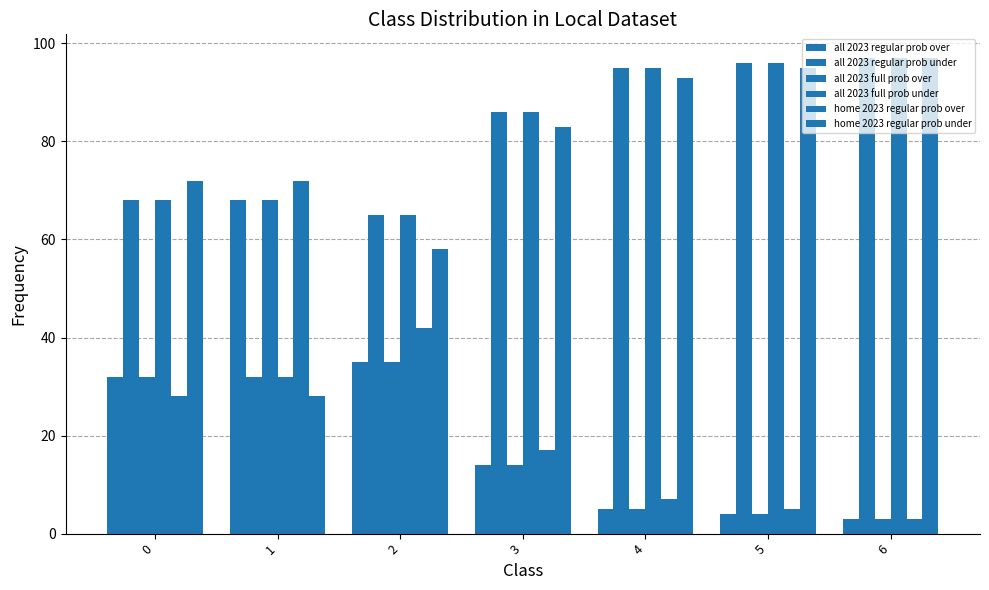

What is the smallest value displayed?

3